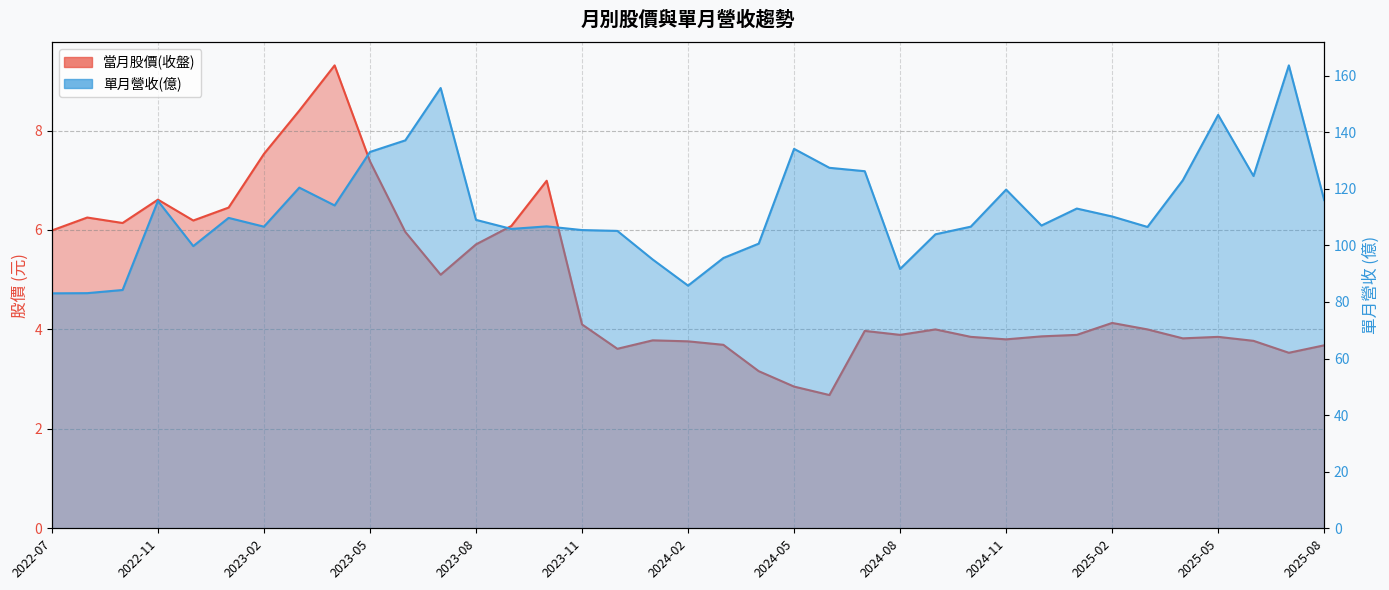

Which series changed the most between 2023-01 and 2023-04?

單月營收(億)